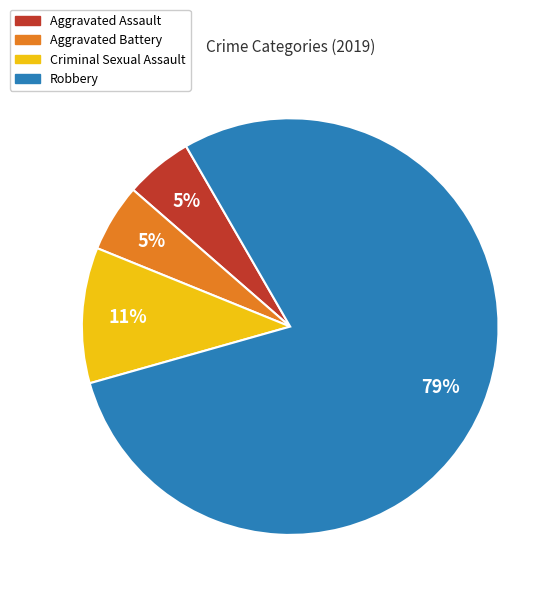

Which has a higher value, Criminal Sexual Assault or Aggravated Assault?

Criminal Sexual Assault